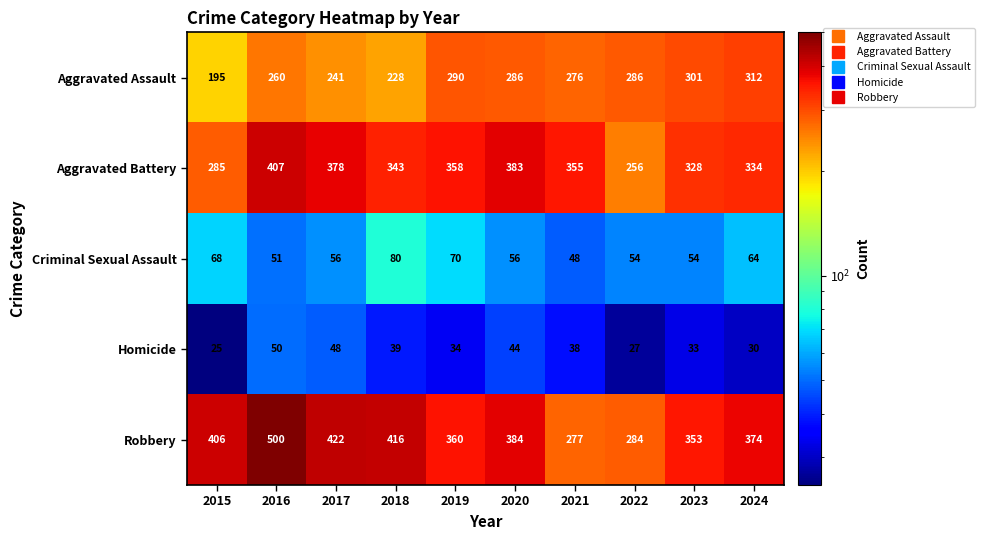

How many categories are shown in the chart?

10